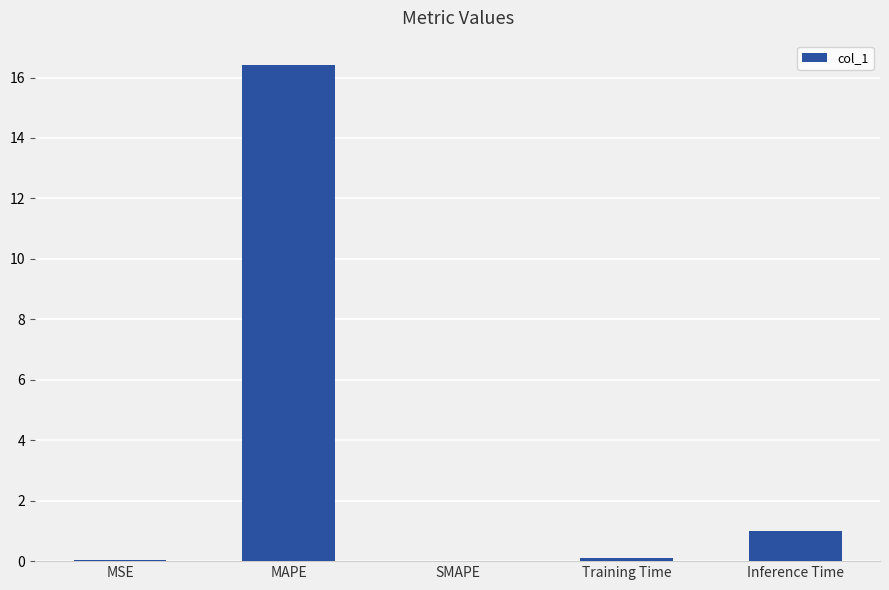

What is the sum of the values at MAPE and Inference Time?

17.4